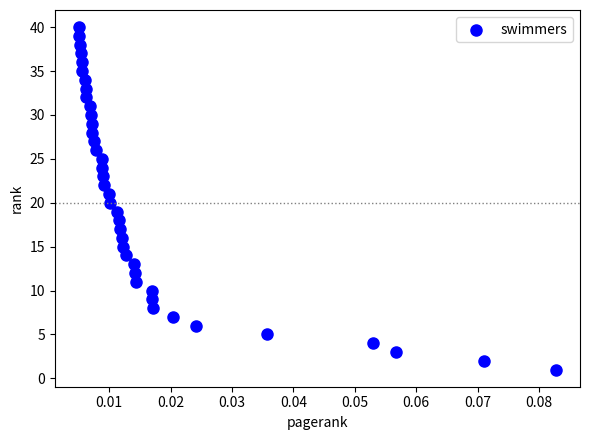

What is the range of Y values (max minus min)?

39